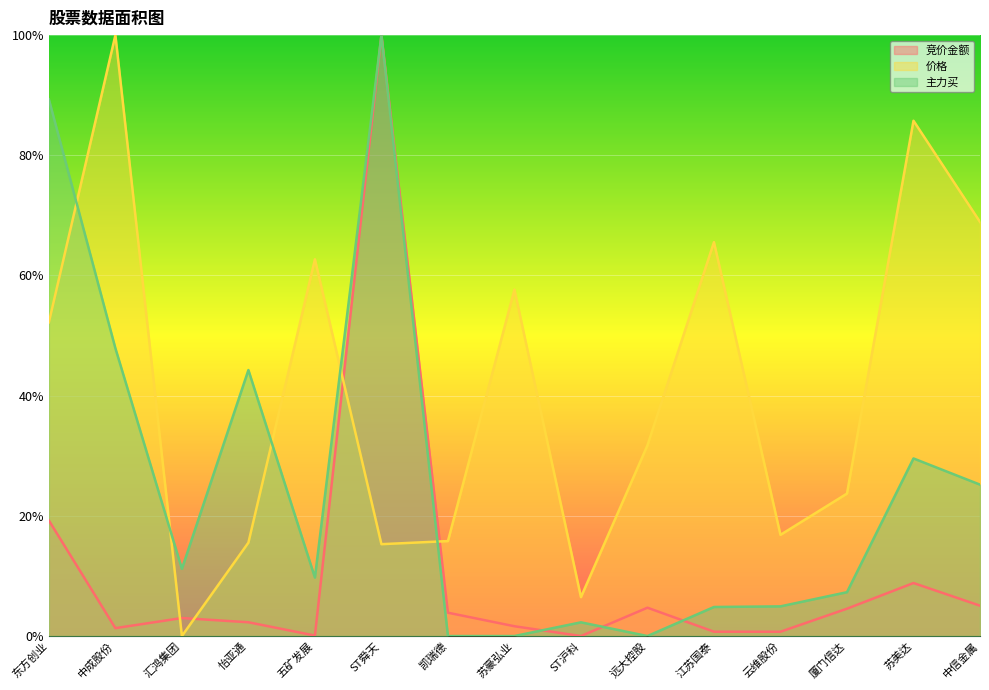

Reading left to right, extract all data points from this chart.

竞价金额: 0.2	0.0	0.0	0.0	0.0	1.0	0.0	0.0	0.0	0.0	0.0	0.0	0.0	0.1	0.1
价格: 0.5	1.0	0.0	0.2	0.6	0.2	0.2	0.6	0.1	0.3	0.7	0.2	0.2	0.9	0.7
主力买: 0.9	0.5	0.1	0.4	0.1	1.0	0.0	0.0	0.0	0.0	0.0	0.0	0.1	0.3	0.3